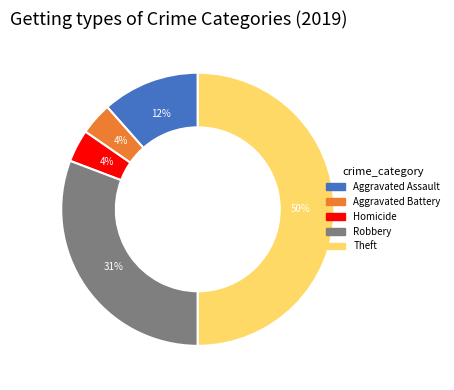

To the nearest percent, what is the average slice percentage?

20%